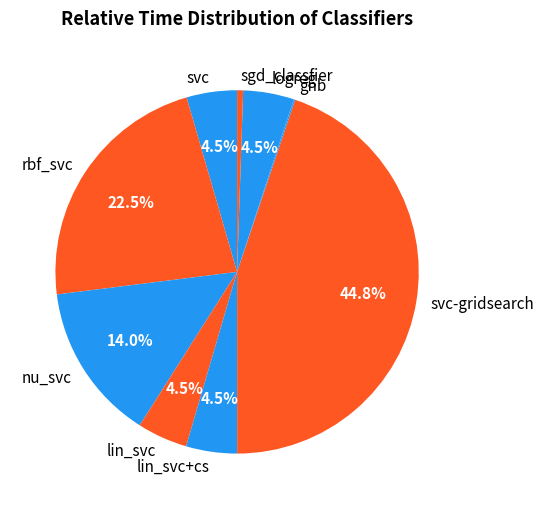

To the nearest percent, what percentage of the pie is svc-gridsearch?

45%